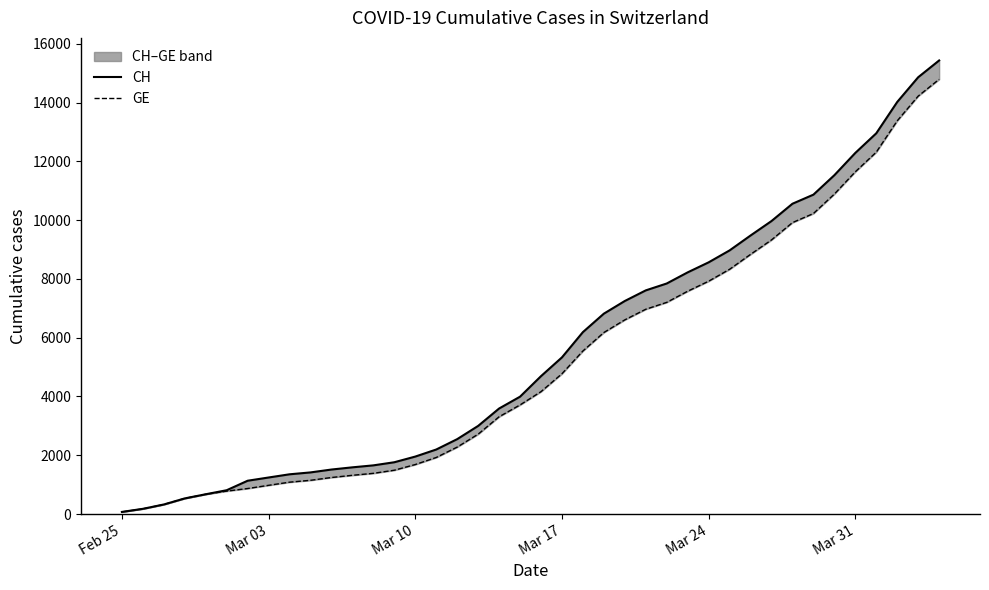

What is the minimum value for CH?

72